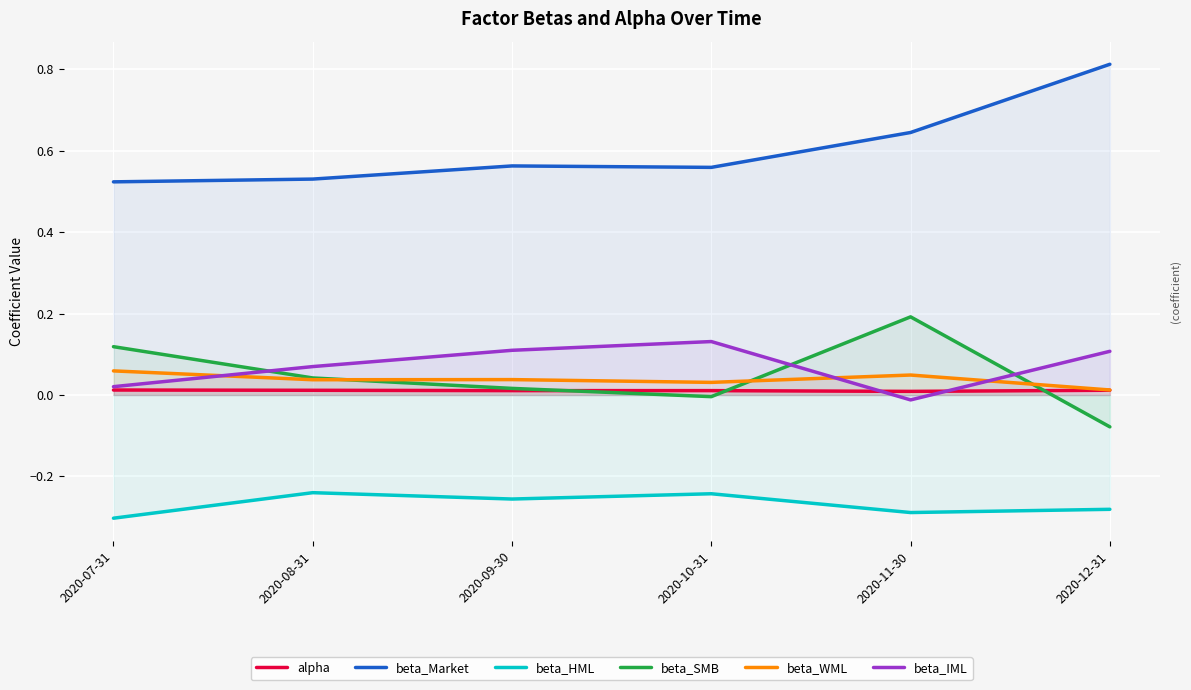

How many lines are shown in the chart?

6